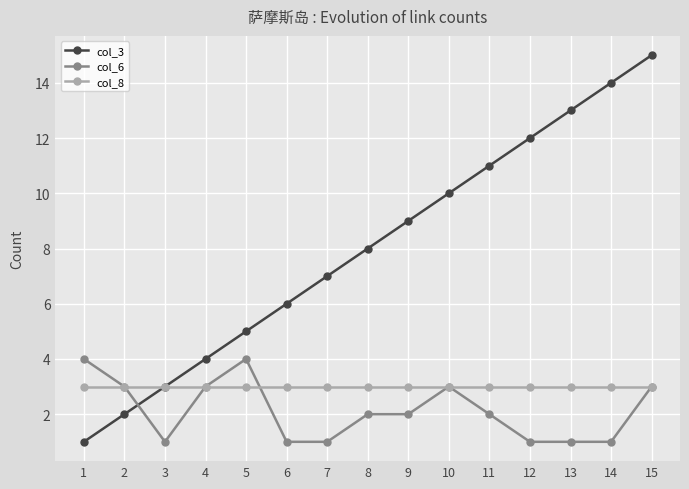

Between 2 and 6, which series saw the biggest shift?

col_3